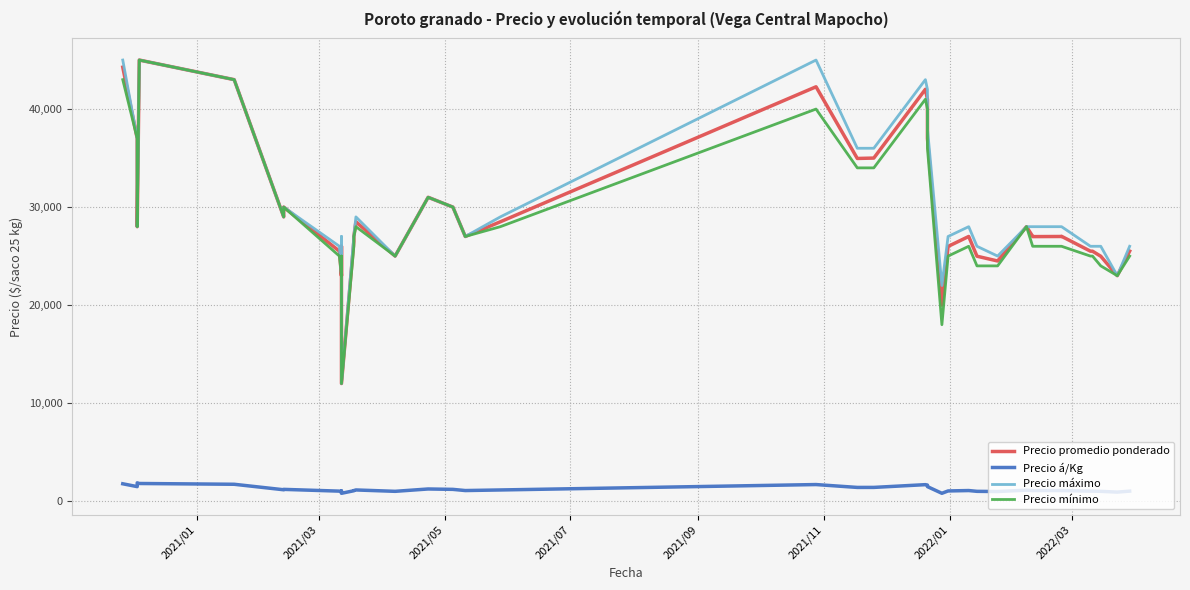

True or false: Precio promedio ponderado has more than 1 points higher than both neighbors.

True